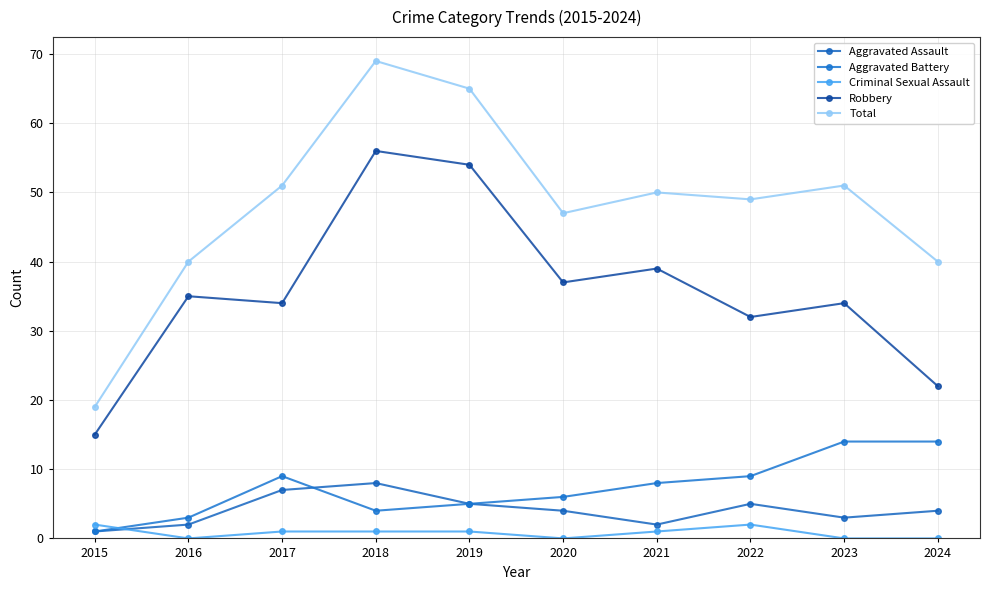

The Aggravated Assault series shows 2 at 2021. True or false?

True